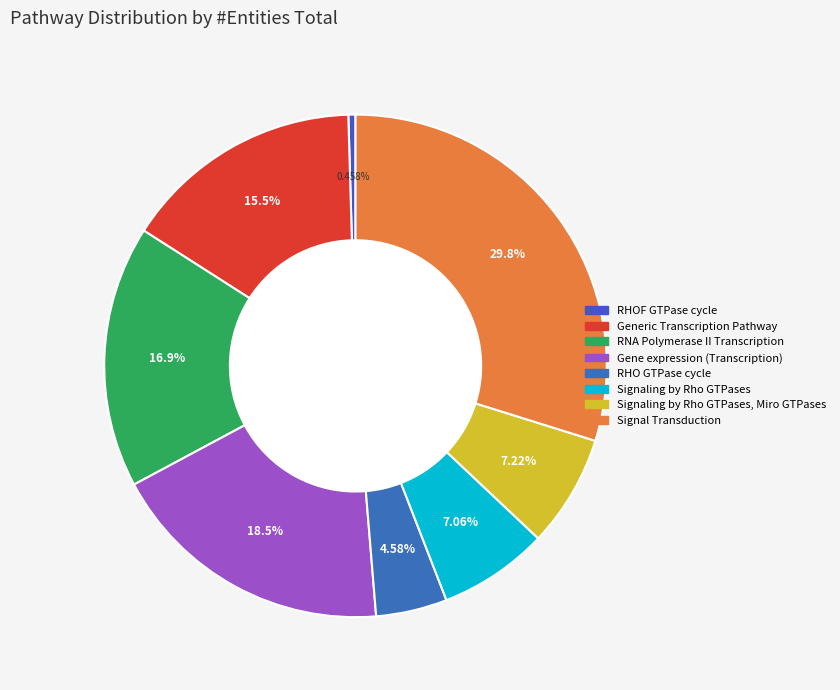

How many segments does this pie chart have?

8